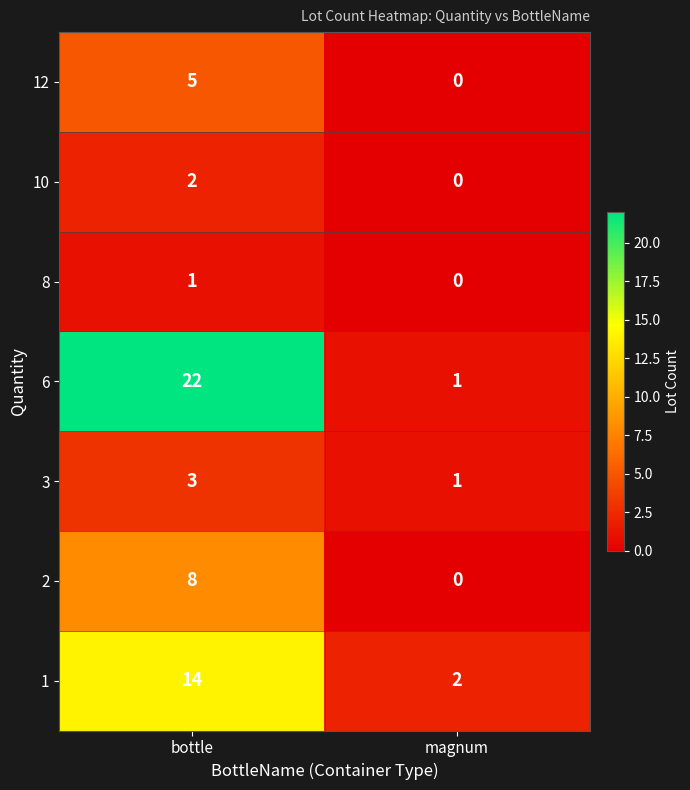

Reading right to left, list all the values displayed in this chart.

12: magnum=0	bottle=5
10: magnum=0	bottle=2
8: magnum=0	bottle=1
6: magnum=1	bottle=22
3: magnum=1	bottle=3
2: magnum=0	bottle=8
1: magnum=2	bottle=14